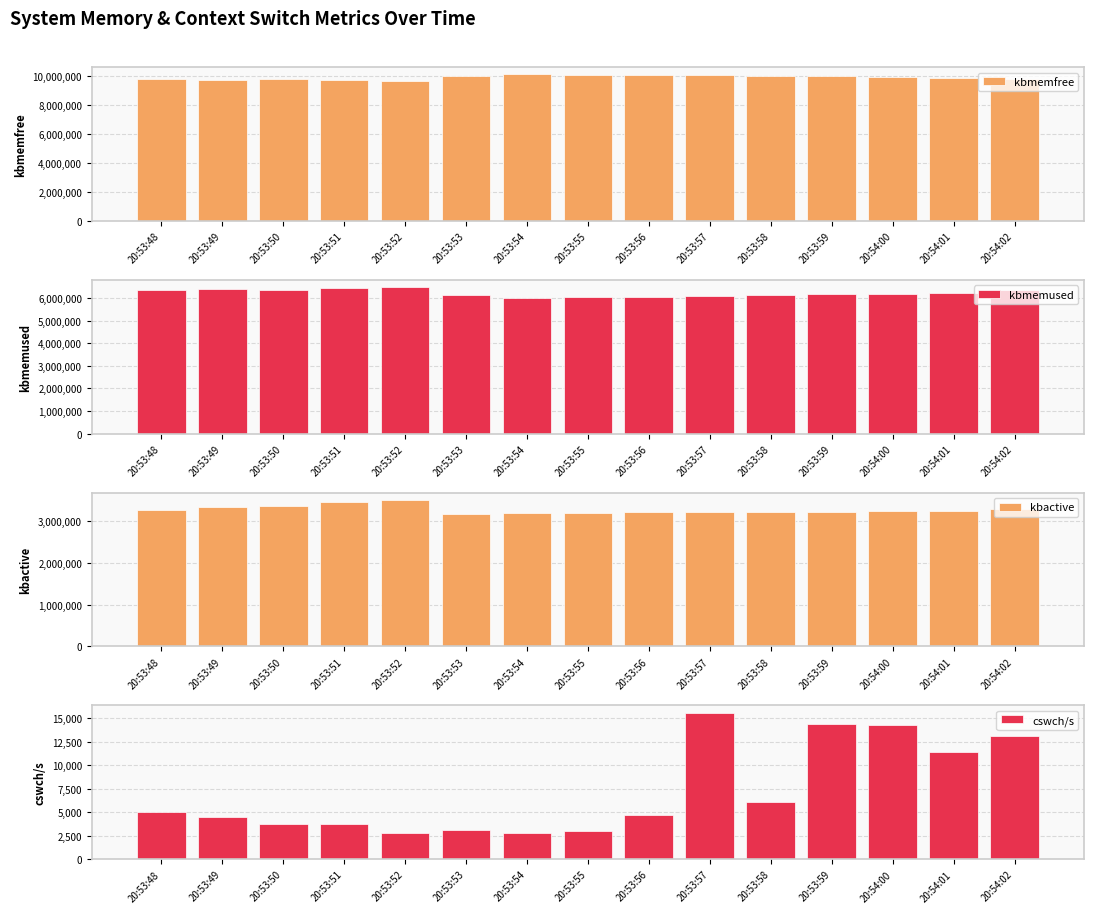

The value of kbactive at 20:53:56 is 3228116. True or false?

True